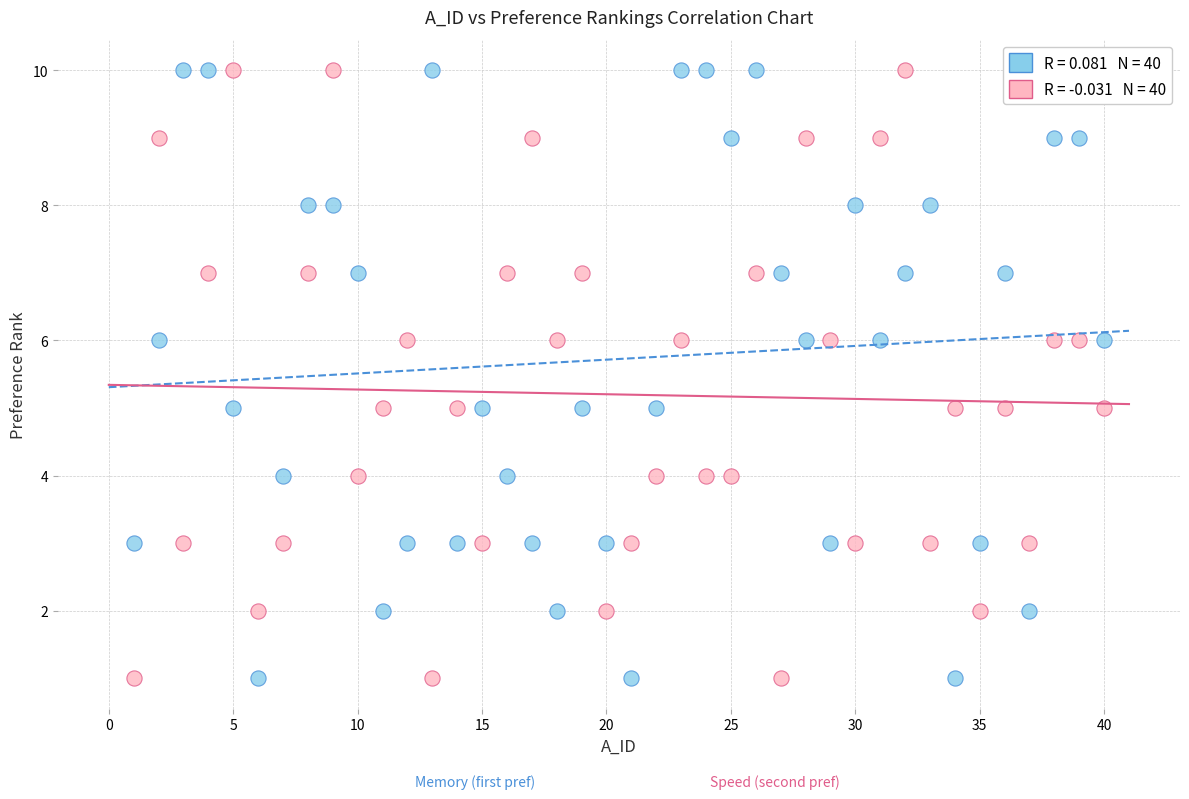

Across all data points, what is the range of Y values (max minus min)?

9